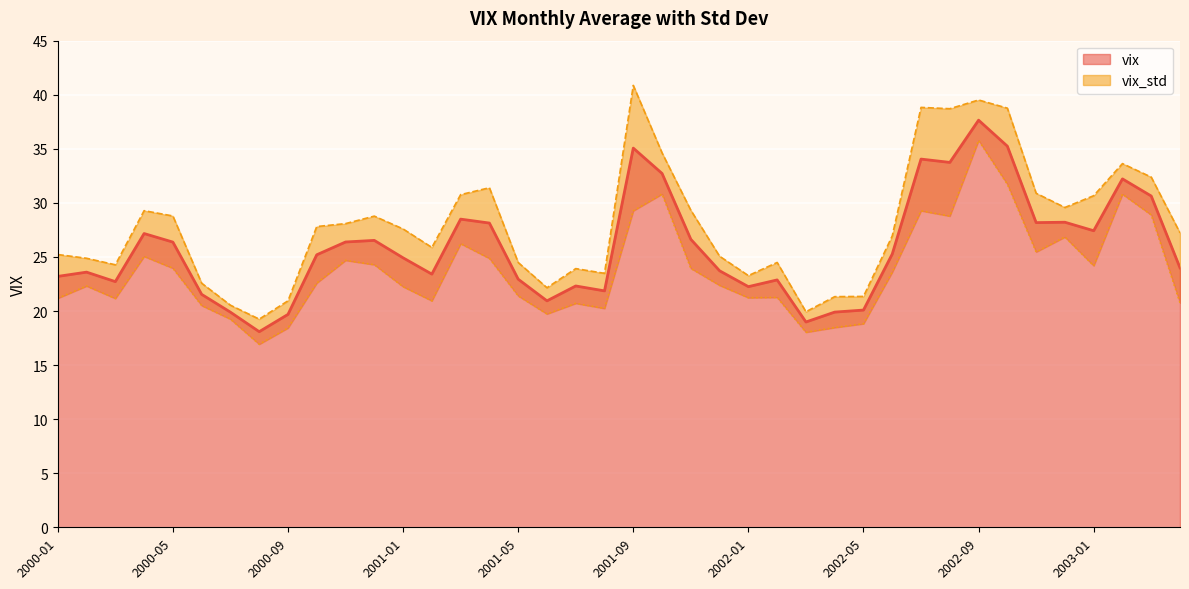

Reading left to right, what are all the values shown in this chart?

2000-01=23.2	2000-02=23.6	2000-03=22.7	2000-04=27.2	2000-05=26.4	2000-06=21.5	2000-07=19.9	2000-08=18.1	2000-09=19.7	2000-10=25.2	2000-11=26.4	2000-12=26.5	2001-01=24.9	2001-02=23.4	2001-03=28.5	2001-04=28.1	2001-05=22.9	2001-06=20.9	2001-07=22.3	2001-08=21.9	2001-09=35.1	2001-10=32.7	2001-11=26.6	2001-12=23.7	2002-01=22.3	2002-02=22.9	2002-03=19.0	2002-04=19.9	2002-05=20.1	2002-06=25.3	2002-07=34.0	2002-08=33.7	2002-09=37.6	2002-10=35.2	2002-11=28.2	2002-12=28.2	2003-01=27.4	2003-02=32.2	2003-03=30.6	2003-04=24.0